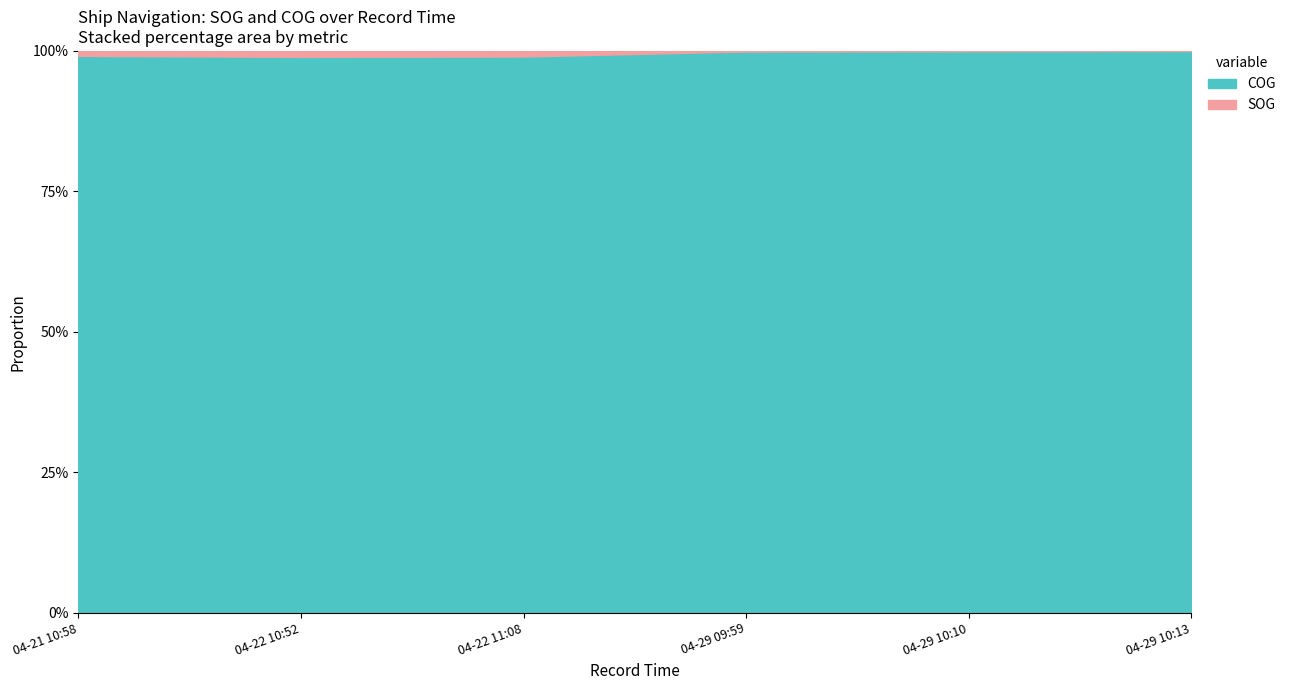

Where is the first local maximum for SOG?

2024-04-22 10:52:53